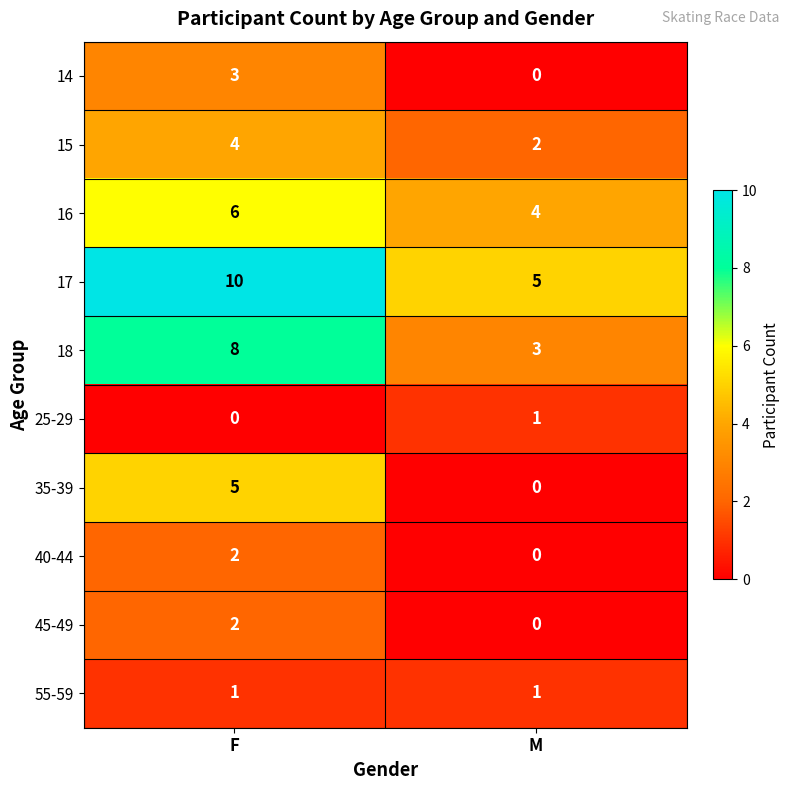

Reading left to right, transcribe all the data shown in this chart.

14: F=3	M=0
15: F=4	M=2
16: F=6	M=4
17: F=10	M=5
18: F=8	M=3
25-29: F=0	M=1
35-39: F=5	M=0
40-44: F=2	M=0
45-49: F=2	M=0
55-59: F=1	M=1